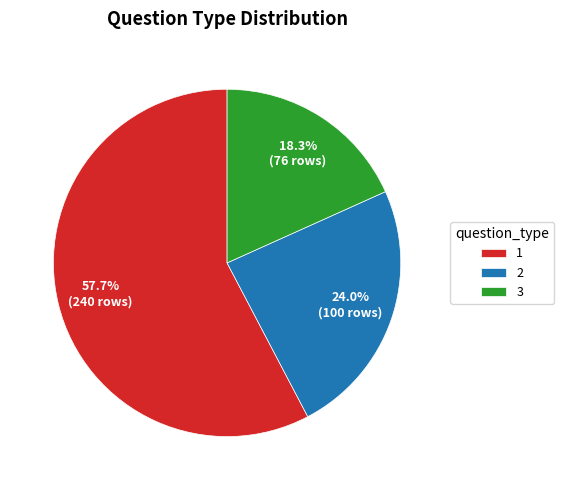

Approximately how many times larger is the value at 1 compared to 3?

3.2